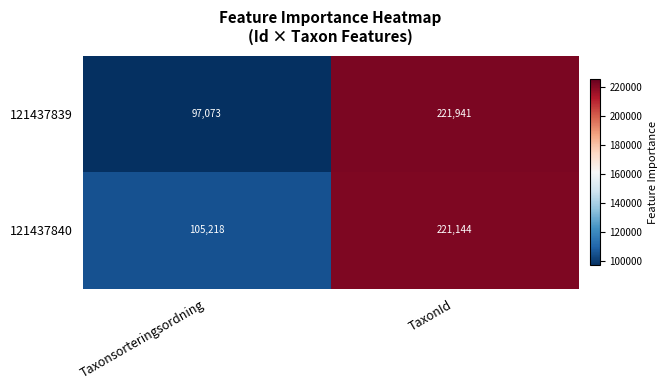

Where is 121437839 nearest to the value 159507?

Taxonsorteringsordning